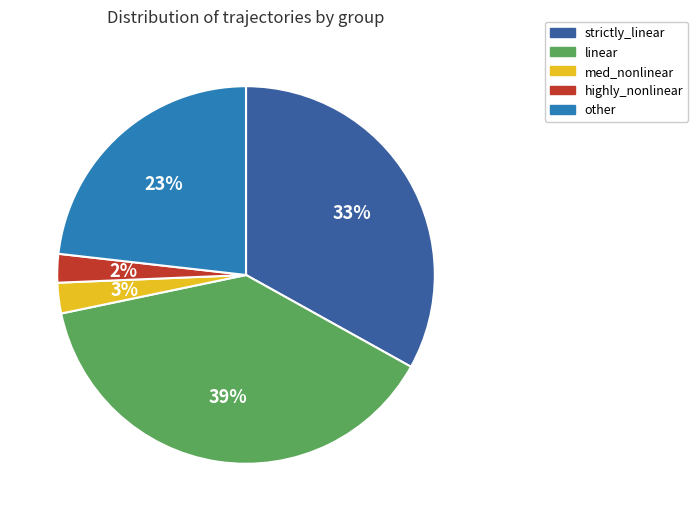

Approximately how many times larger is the value at med_nonlinear compared to linear?

0.1